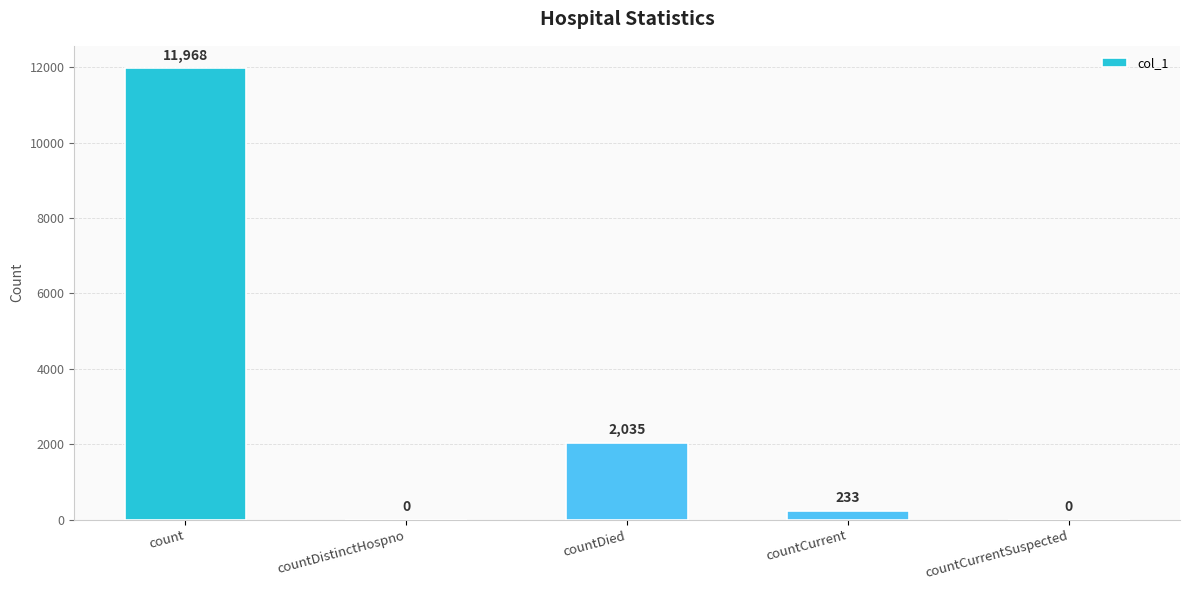

What is the sum of all values?

14236